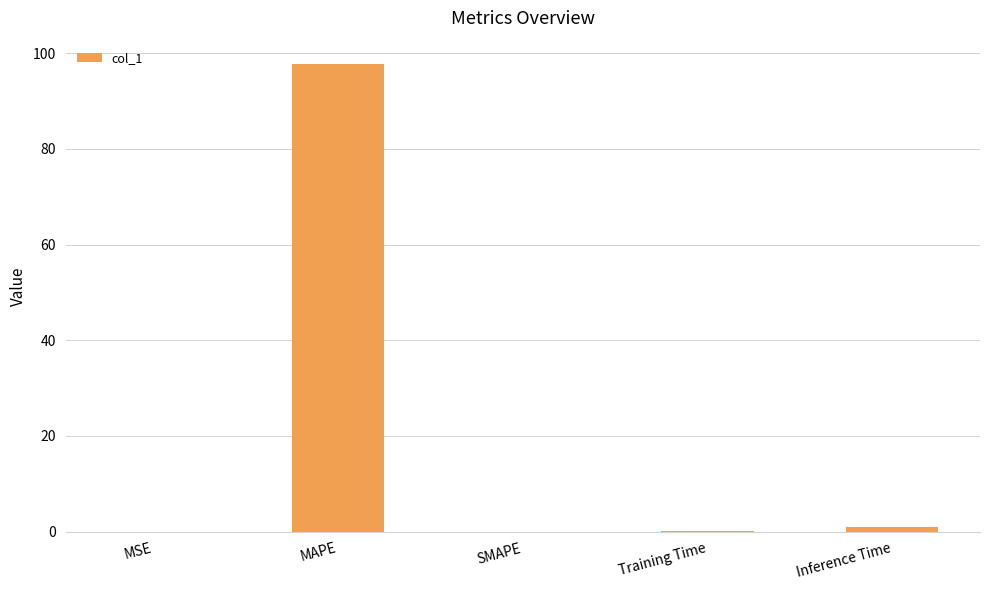

True or false: the data shows 20.5 at MAPE.

False